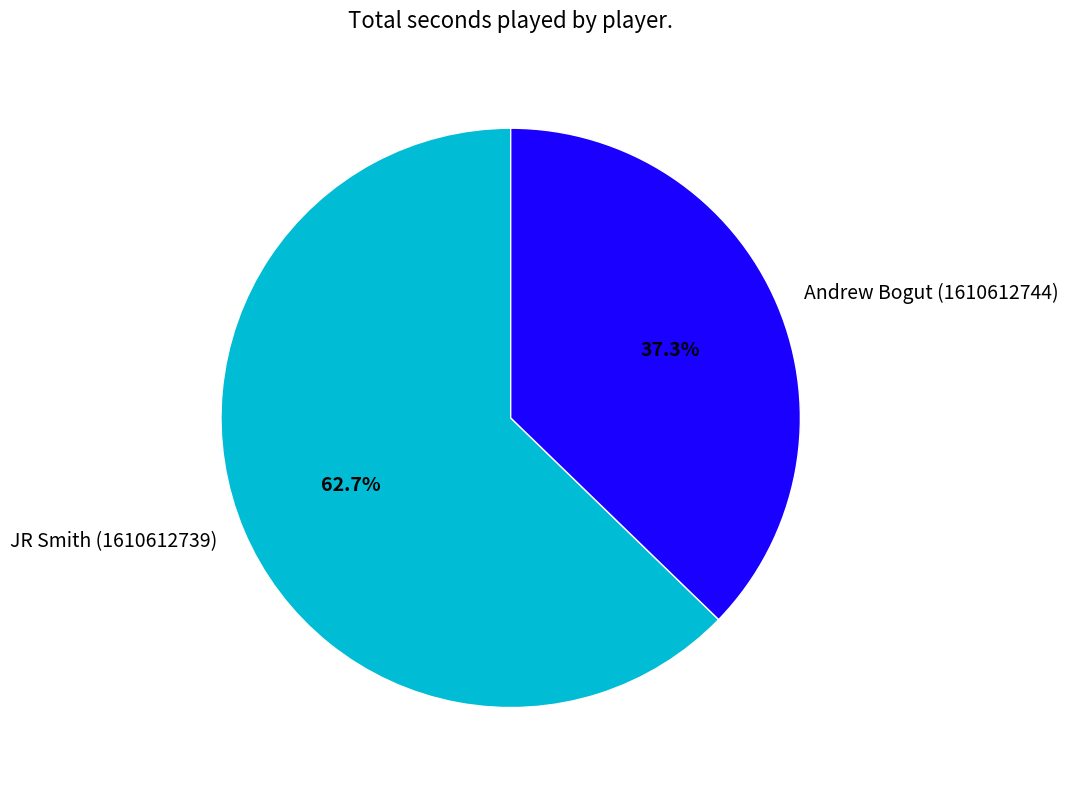

Does JR Smith (1610612739) represent more than half of the total?

Yes